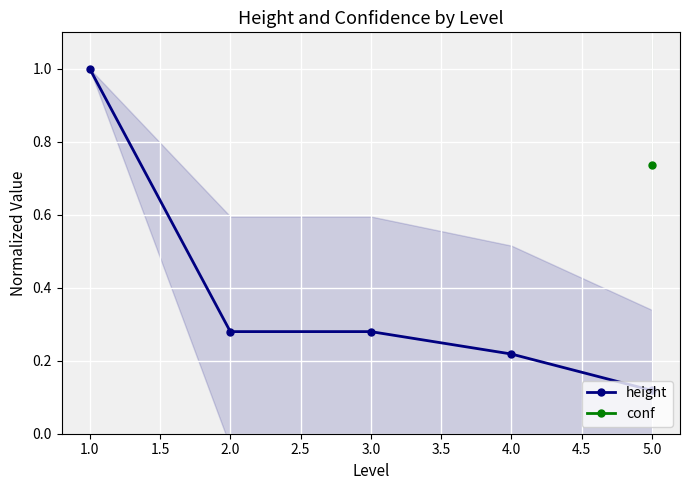

Is it true that height equals 0.0 at 5.0?

False